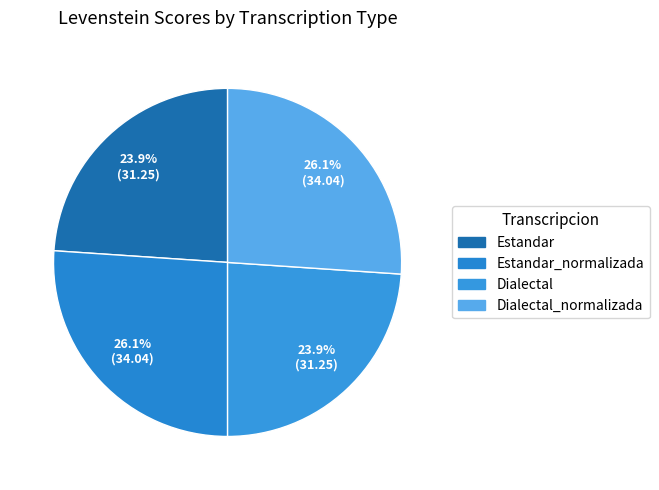

To the nearest percent, what is the average slice percentage?

25%